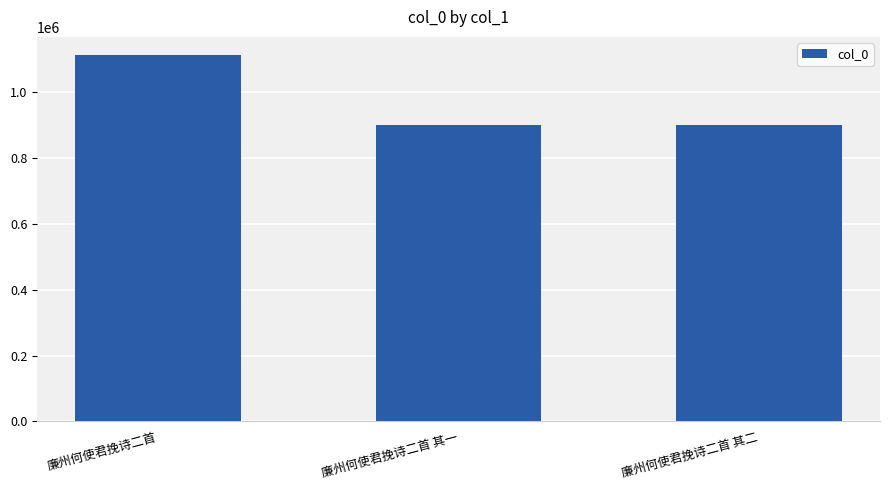

What is the label of the 3rd bar from the left?

廉州何使君挽诗二首 其二